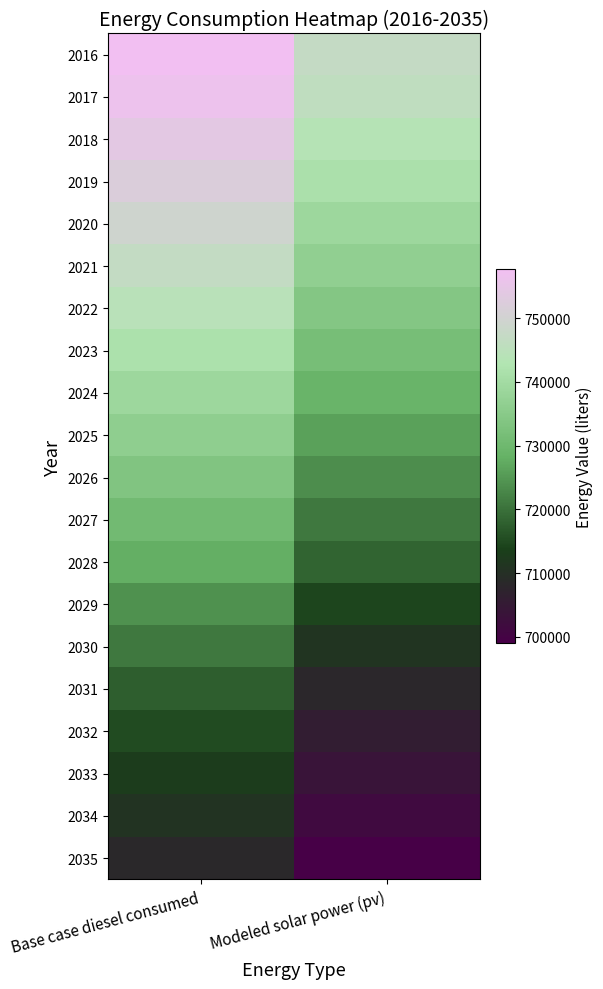

What is the total value across all series at Base case diesel consumed?

14679171.7